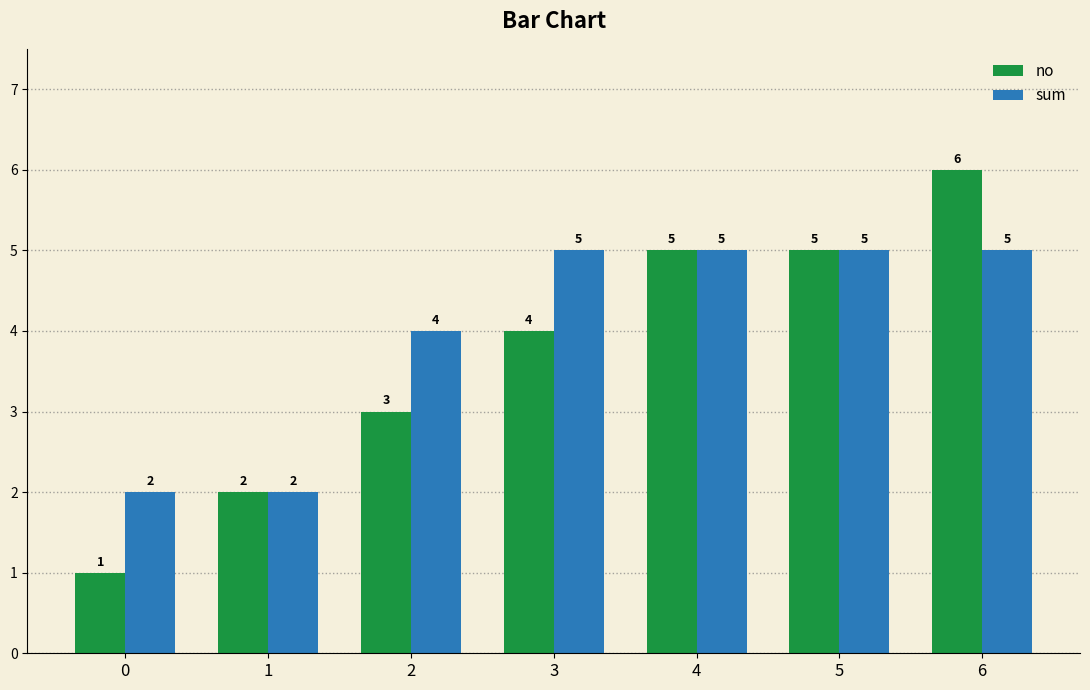

What is the sum of the no values at 3 and 4?

9